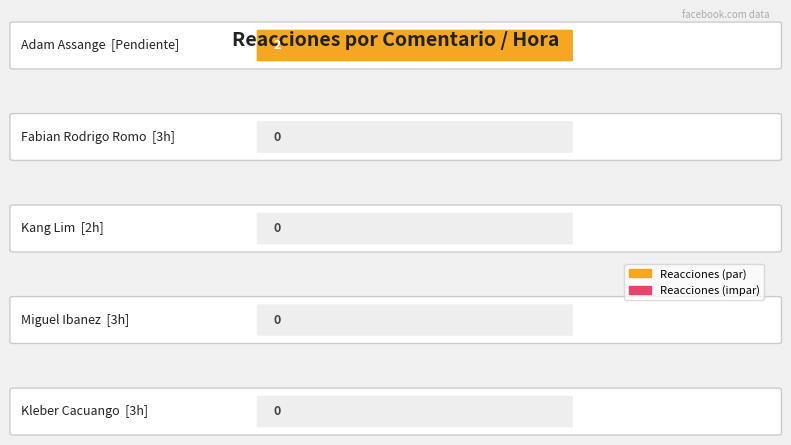

Reading left to right, list all the values displayed in this chart.

2	0	0	0	0